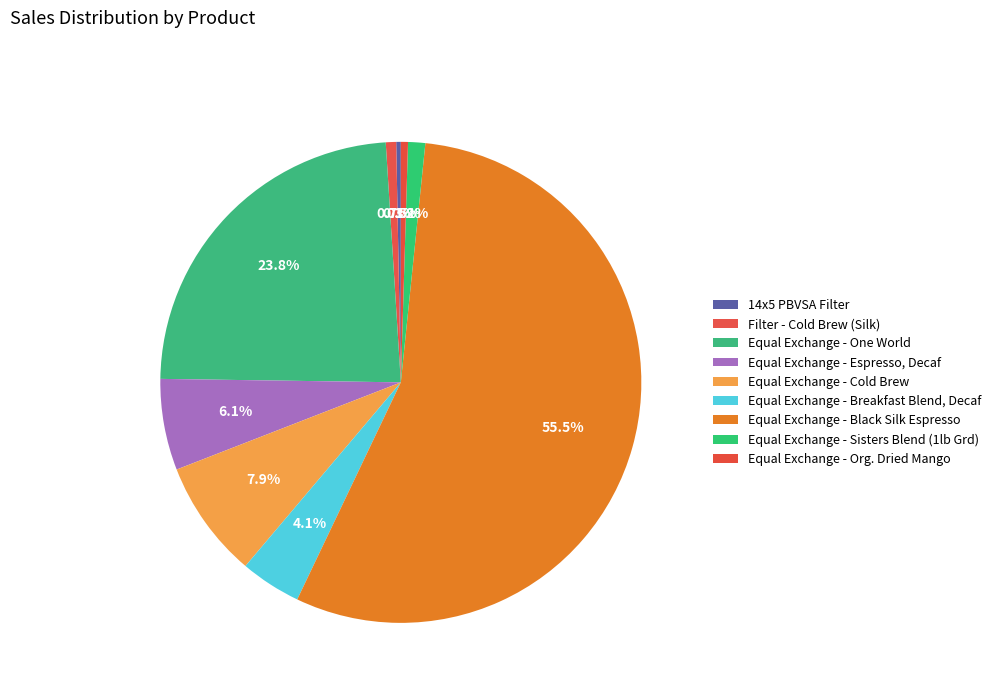

How many slices are in this pie chart?

9